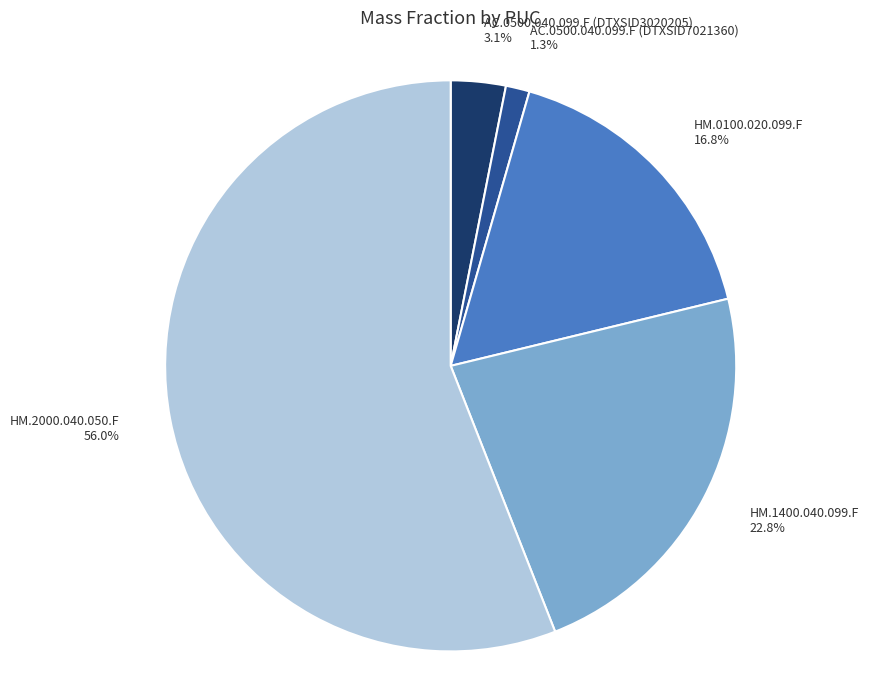

Is HM.0100.020.099.F the majority of the pie?

No